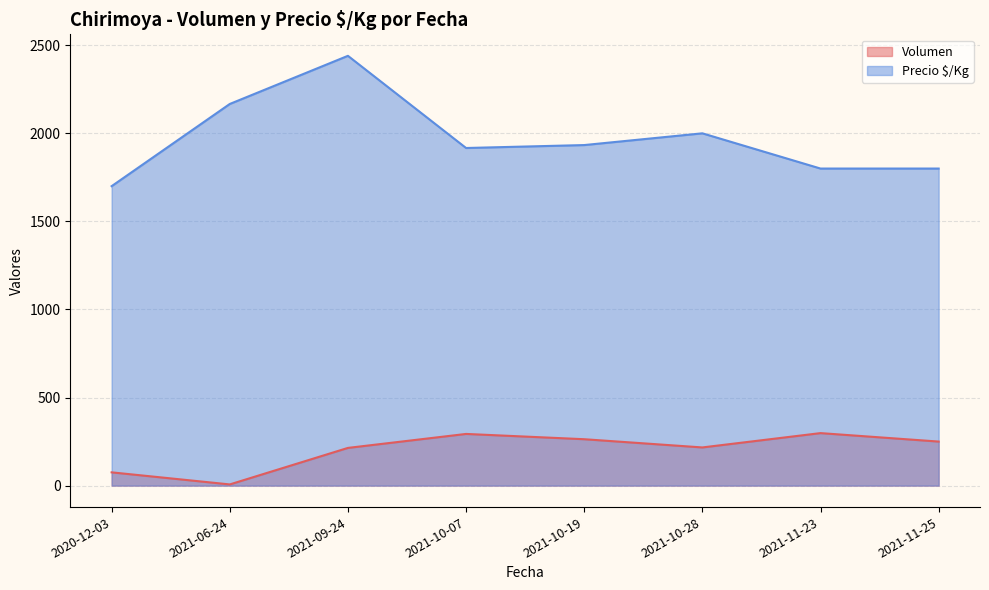

What is the total value across all series at 2021-11-25?

2050.0